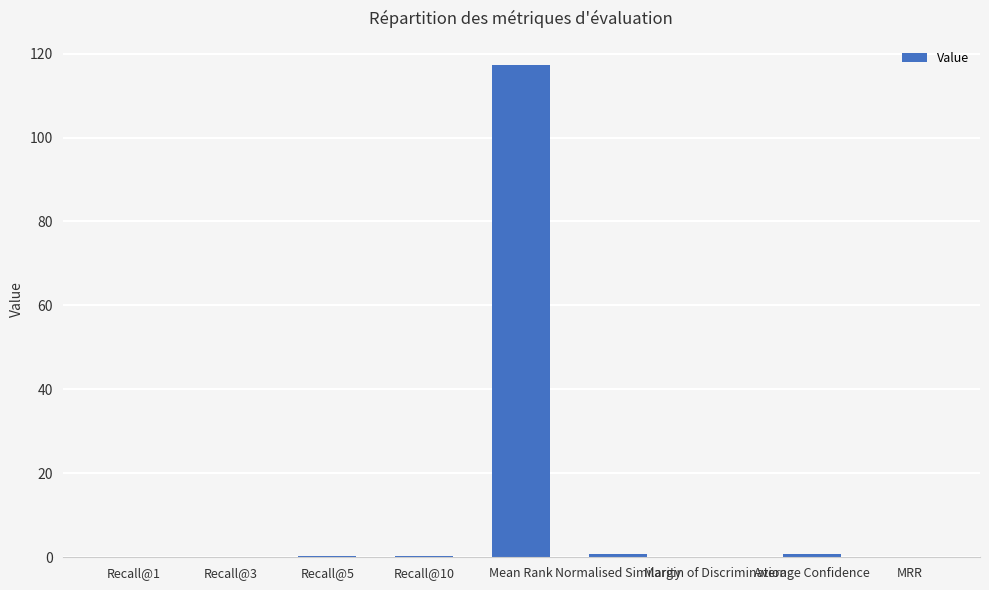

Which label corresponds to the largest value in the chart?

Mean Rank